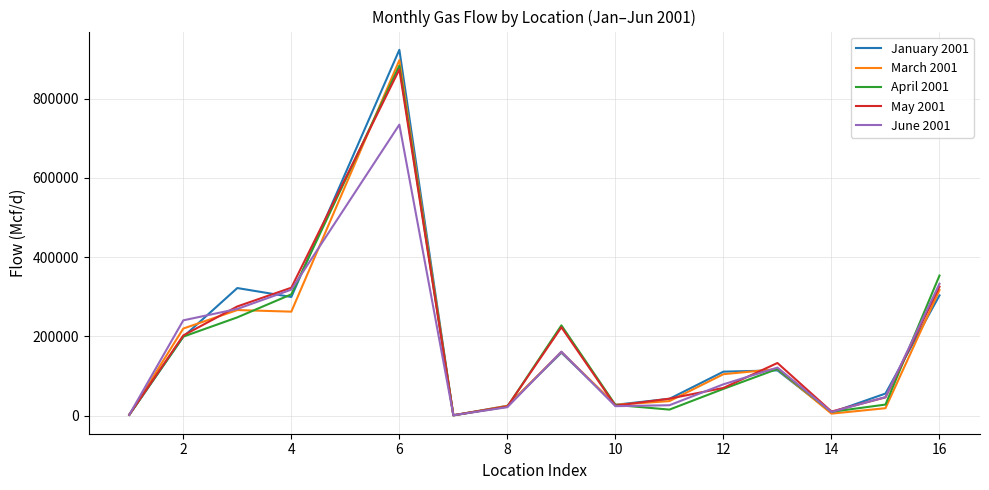

What is the difference between the maximum and minimum values in the January 2001 series?

922989.5